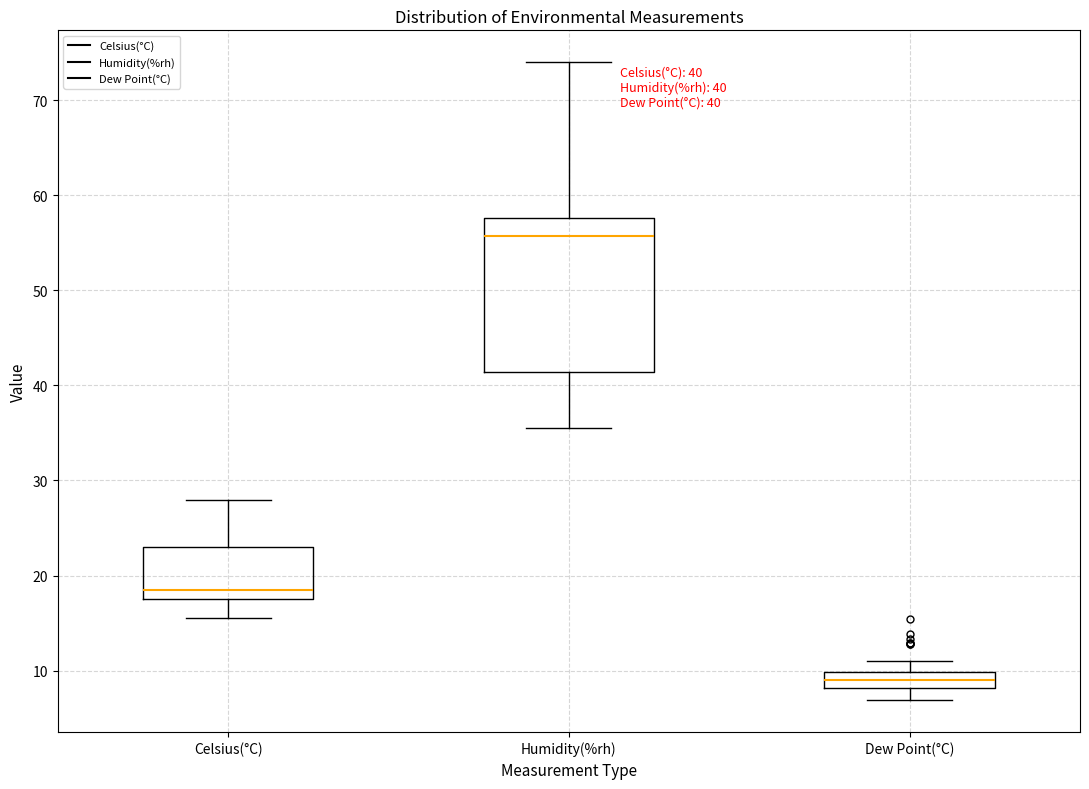

Comparing the boxes themselves (not the whiskers), which one is the tallest?

Humidity(%rh)